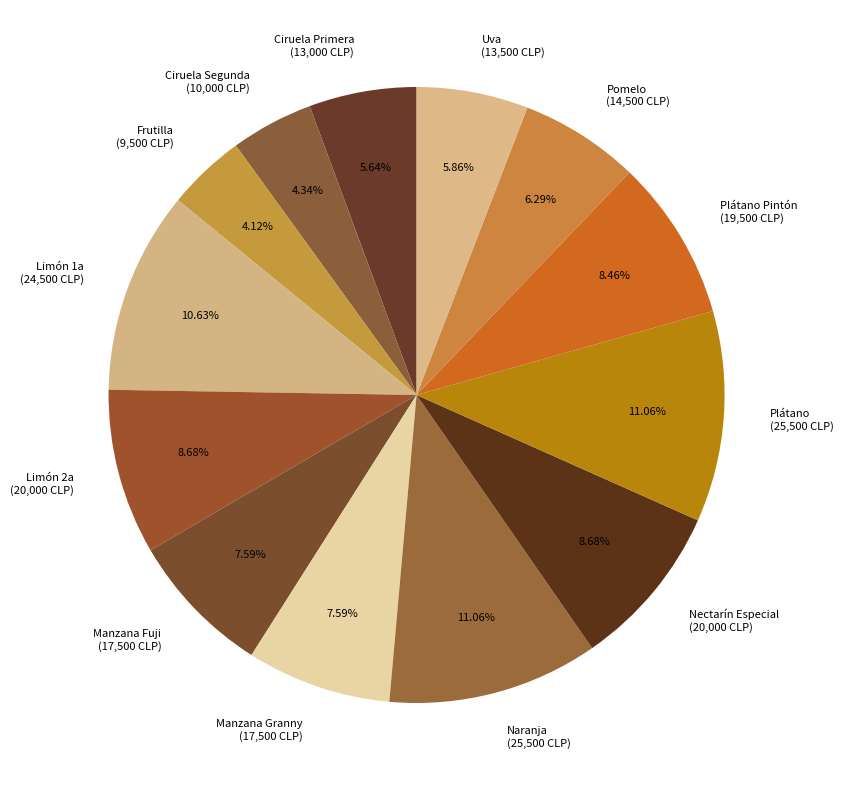

What is the ratio of the value at Limón 1a (24,500 CLP) to the value at Pomelo (14,500 CLP)?

1.7